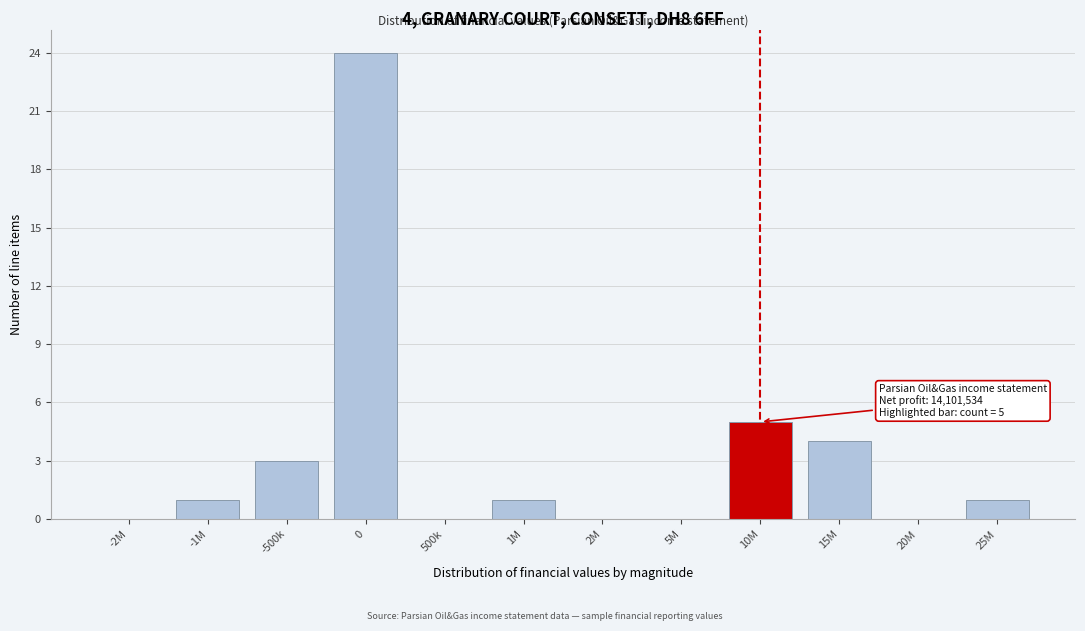

Reading left to right, extract all data points from this chart.

-2M=0	-1M=1	-500k=3	0=24	500k=0	1M=1	2M=0	5M=0	10M=5	15M=4	20M=0	25M=1